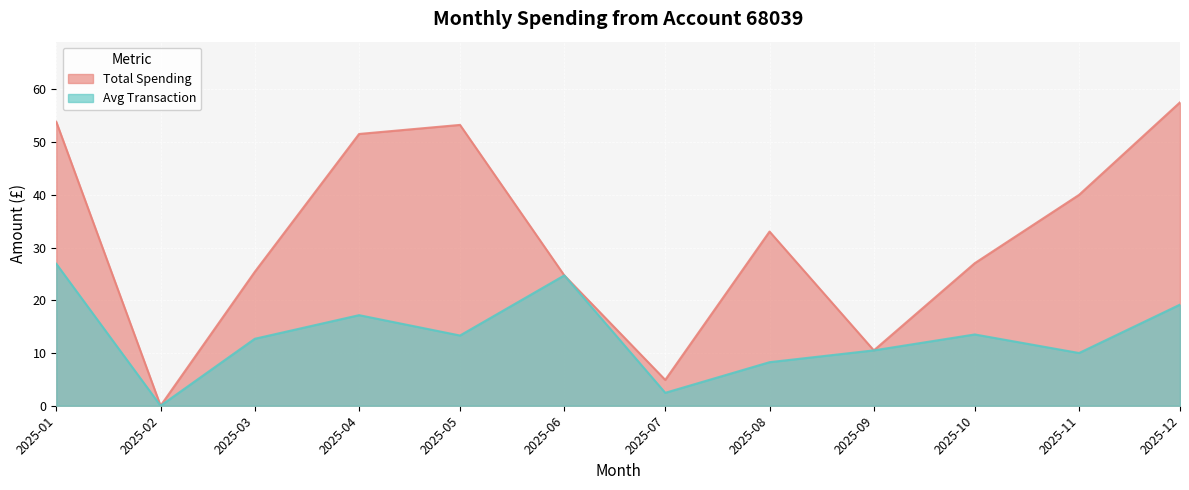

Which category has the lowest value in the Total Spending series?

2025-02